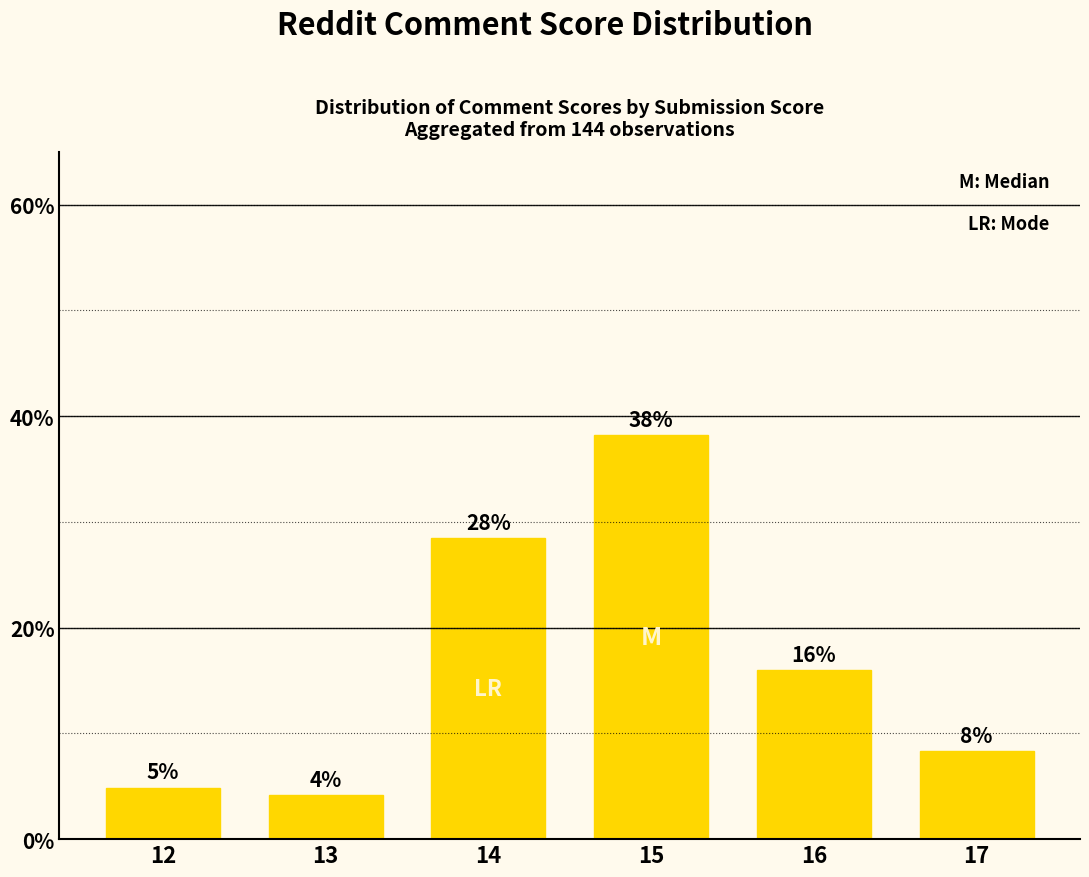

How many bars are there in total?

6